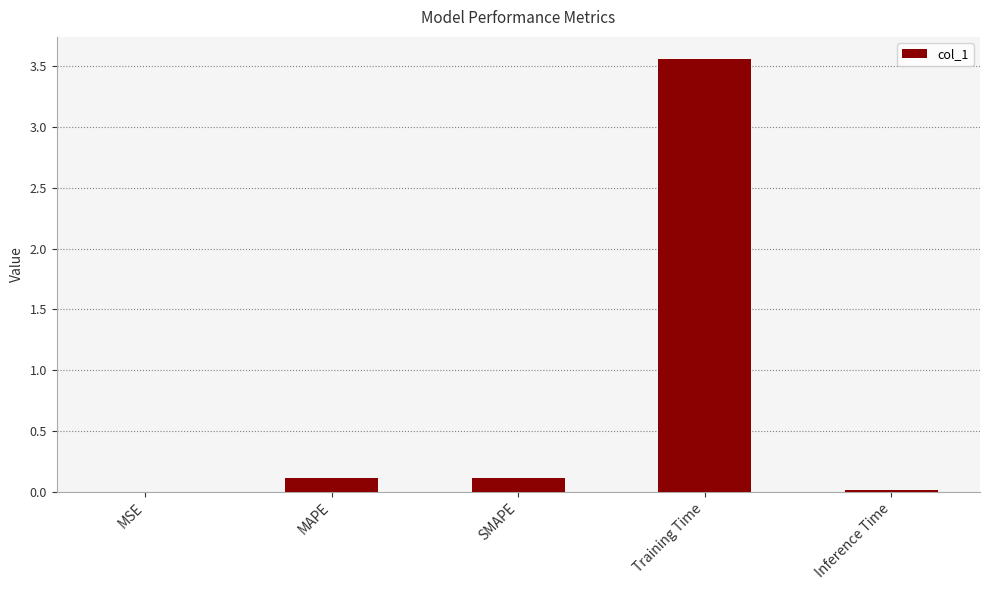

Which category has the highest value across all series?

Training Time